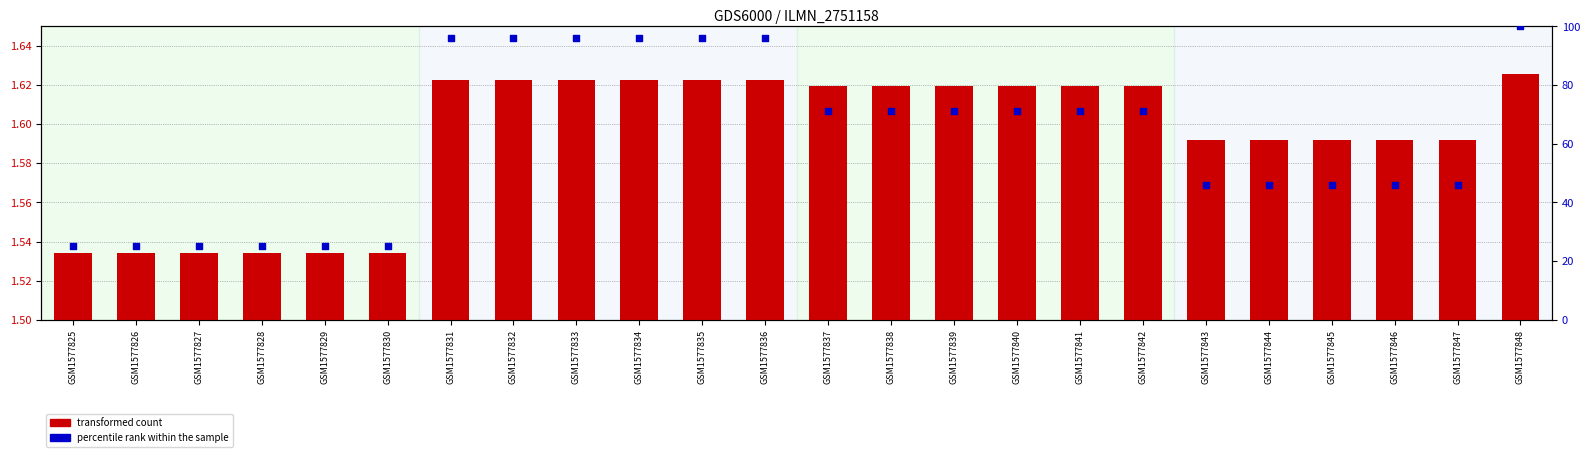

What is the total value across all series at GSM1577836?

97.6